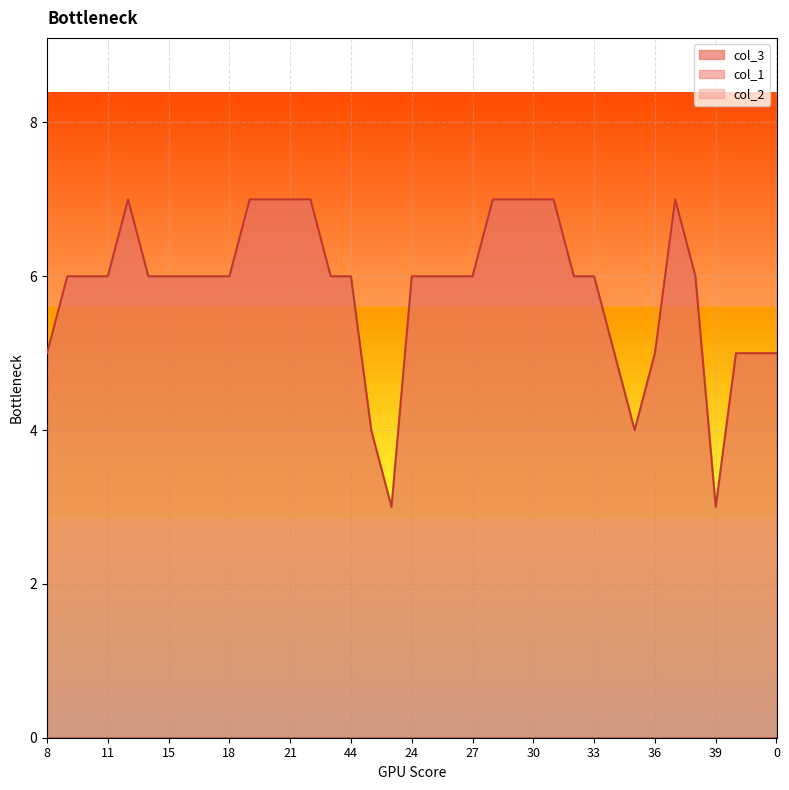

Which series has the widest spread of values?

col_3